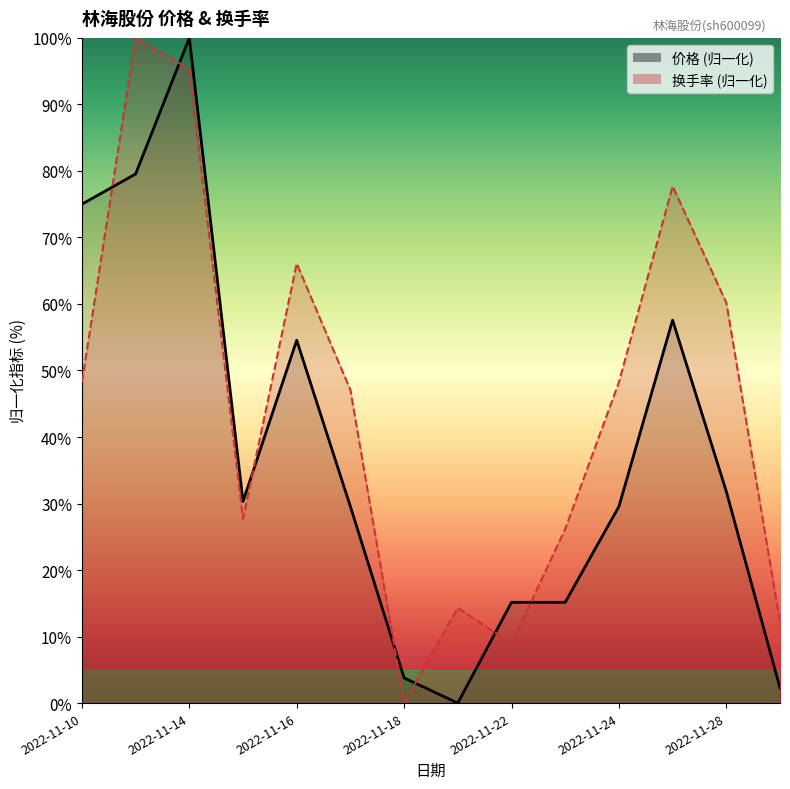

What is the total value across all series at 2022-11-17?

76.6